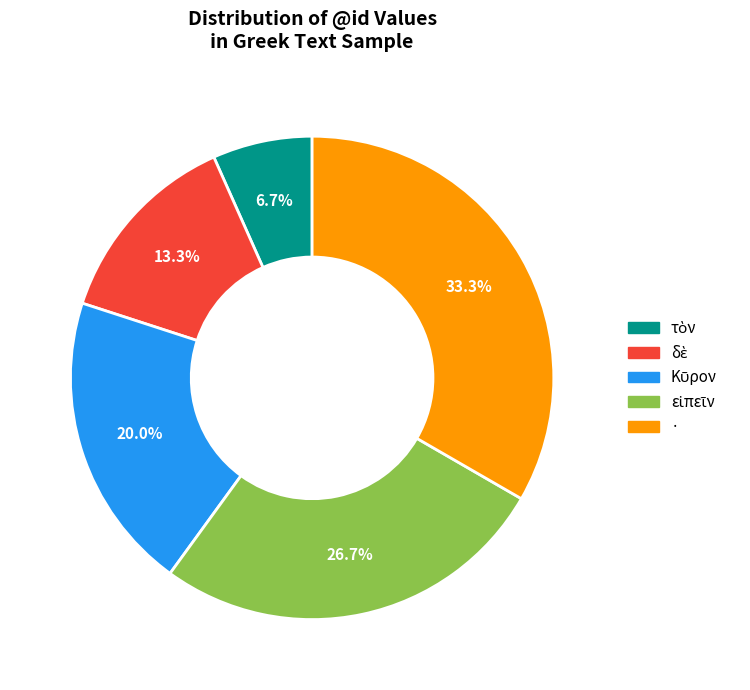

Does any single category account for the majority?

No